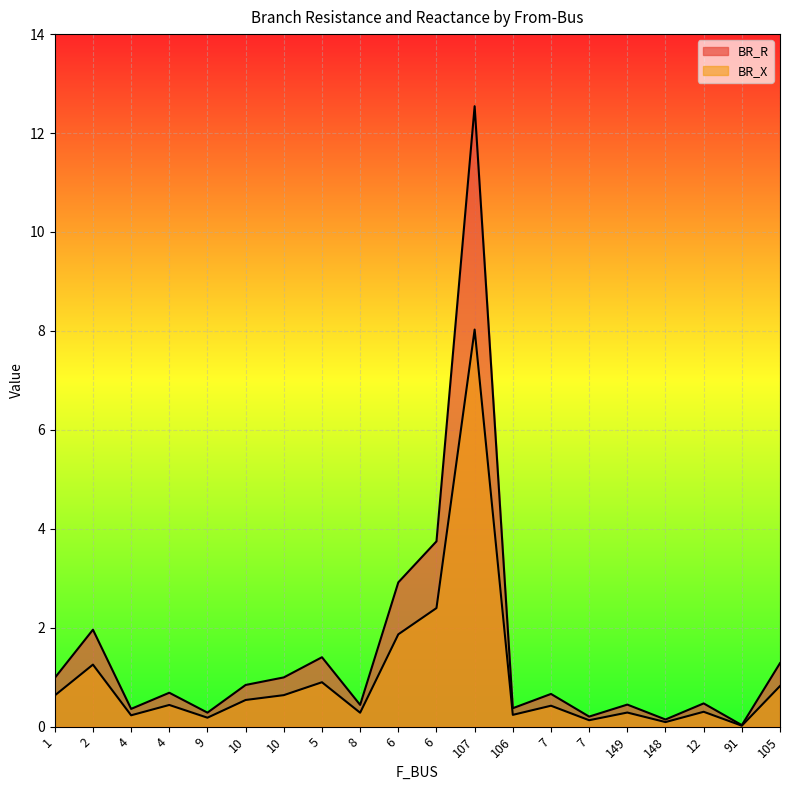

What is the sum of the BR_R values at 7 and 106?

1.0